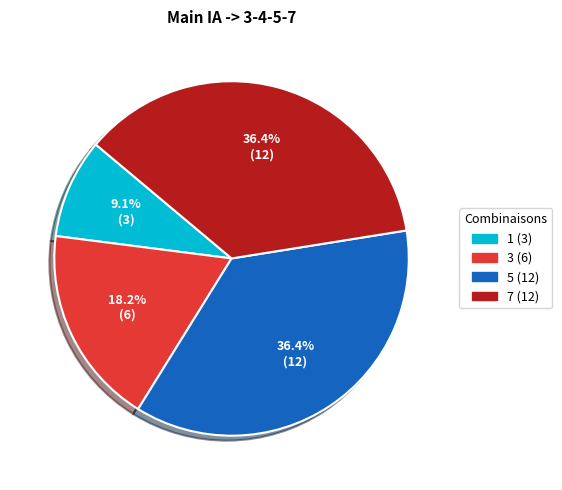

Which has a higher value, 3 or 1?

3